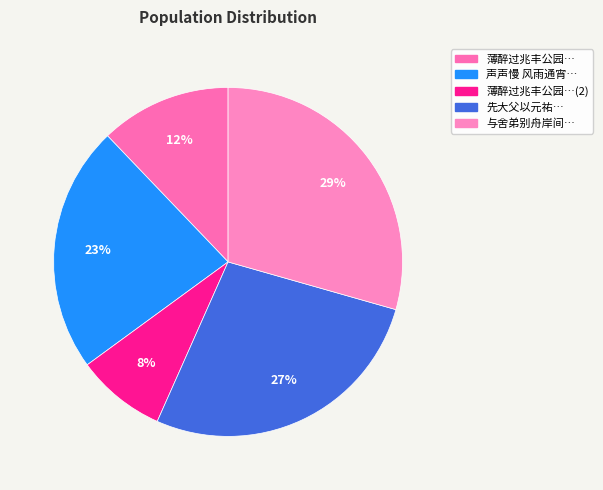

Which slice is the smallest?

薄醉过兆丰公园…(2)